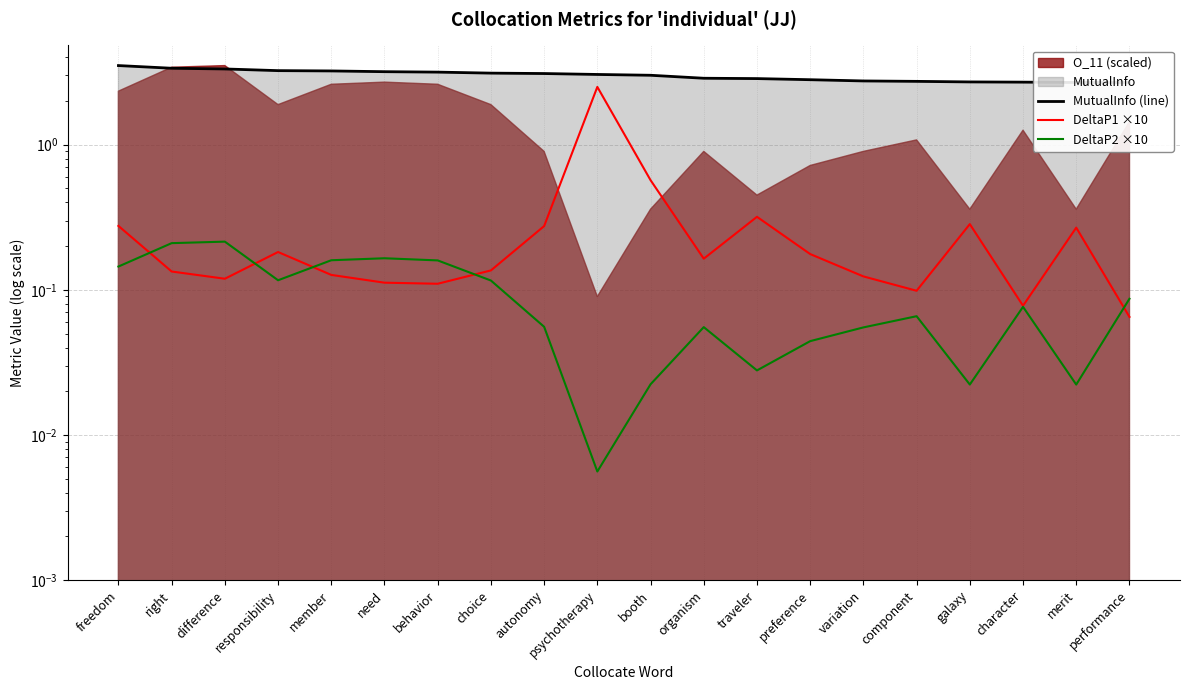

Reading left to right, what are all the values shown in this chart?

MutualInfo (line): freedom=3.5	right=3.4	difference=3.3	responsibility=3.2	member=3.2	need=3.2	behavior=3.2	choice=3.1	autonomy=3.1	psychotherapy=3.0	booth=3.0	organism=2.9	traveler=2.9	preference=2.8	variation=2.7	component=2.7	galaxy=2.7	character=2.7	merit=2.7	performance=2.7
DeltaP1 ×10: freedom=0.3	right=0.1	difference=0.1	responsibility=0.2	member=0.1	need=0.1	behavior=0.1	choice=0.1	autonomy=0.3	psychotherapy=2.5	booth=0.6	organism=0.2	traveler=0.3	preference=0.2	variation=0.1	component=0.1	galaxy=0.3	character=0.1	merit=0.3	performance=0.1
DeltaP2 ×10: freedom=0.1	right=0.2	difference=0.2	responsibility=0.1	member=0.2	need=0.2	behavior=0.2	choice=0.1	autonomy=0.1	psychotherapy=0.0	booth=0.0	organism=0.1	traveler=0.0	preference=0.0	variation=0.1	component=0.1	galaxy=0.0	character=0.1	merit=0.0	performance=0.1